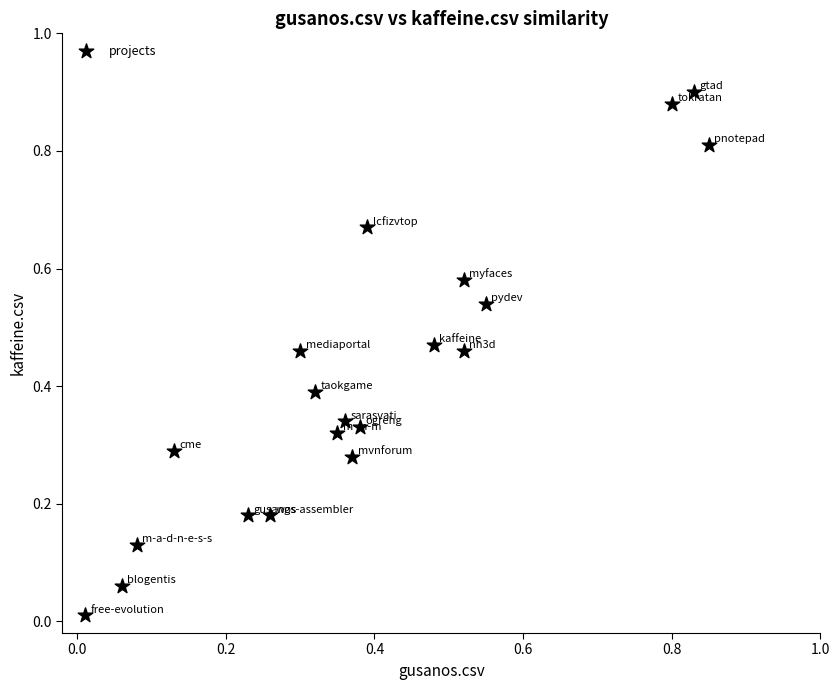

What is the range of X values (max minus min)?

0.8